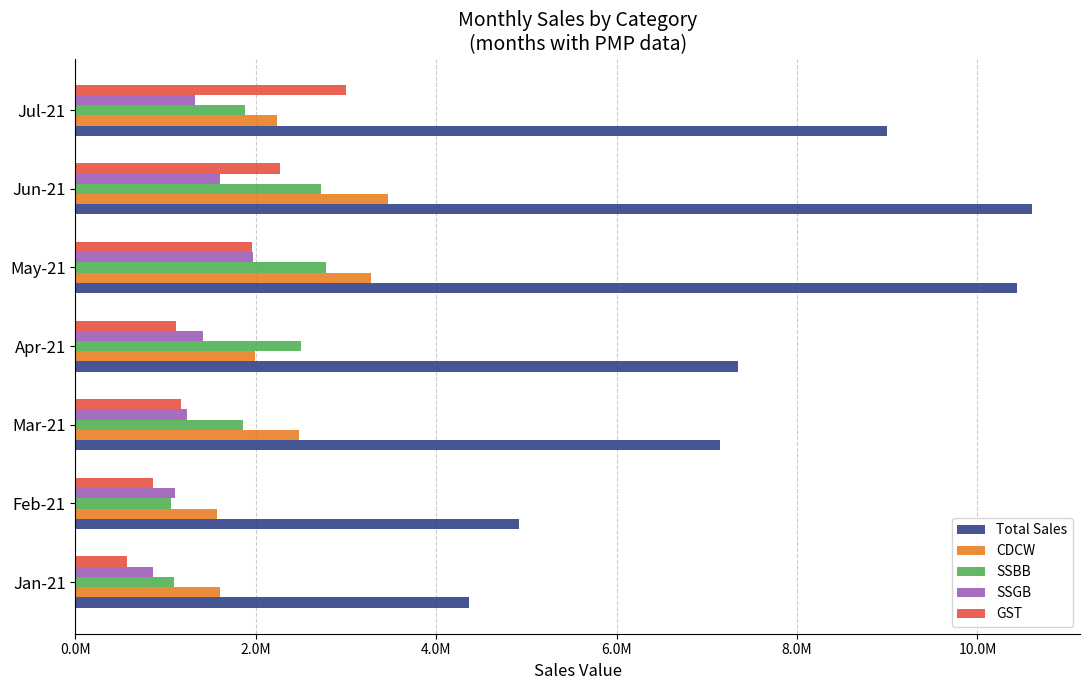

What are all the series names shown in the legend?

Total Sales, CDCW, SSBB, SSGB, GST